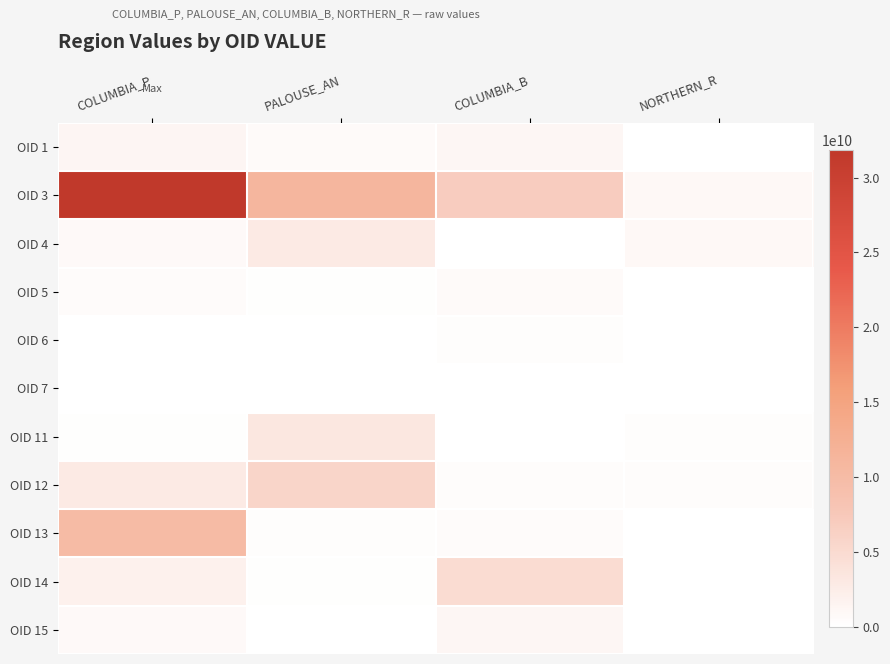

Reading left to right, list all the values displayed in this chart.

OID 1: COLUMBIA_P=1287130500	PALOUSE_AN=718812000	COLUMBIA_B=1126723500	NORTHERN_R=91181700
OID 3: COLUMBIA_P=31840799400	PALOUSE_AN=10994228100	COLUMBIA_B=6853673700	NORTHERN_R=951062400
OID 4: COLUMBIA_P=811236600	PALOUSE_AN=2966533200	COLUMBIA_B=14025600	NORTHERN_R=882684900
OID 5: COLUMBIA_P=584851500	PALOUSE_AN=133713000	COLUMBIA_B=732303000	NORTHERN_R=41726700
OID 6: COLUMBIA_P=100717200	PALOUSE_AN=39852000	COLUMBIA_B=254373300	NORTHERN_R=1703700
OID 7: COLUMBIA_P=19466100	PALOUSE_AN=633600	COLUMBIA_B=1344600	NORTHERN_R=891000
OID 11: COLUMBIA_P=231896700	PALOUSE_AN=3280149000	COLUMBIA_B=55724400	NORTHERN_R=304018200
OID 12: COLUMBIA_P=2946028500	PALOUSE_AN=5832724500	COLUMBIA_B=403643700	NORTHERN_R=428807700
OID 13: COLUMBIA_P=10012855500	PALOUSE_AN=338697000	COLUMBIA_B=577476900	NORTHERN_R=441000
OID 14: COLUMBIA_P=1874673000	PALOUSE_AN=175166100	COLUMBIA_B=4848107400	NORTHERN_R=603000
OID 15: COLUMBIA_P=782903700	PALOUSE_AN=5520600	COLUMBIA_B=1241190000	NORTHERN_R=0